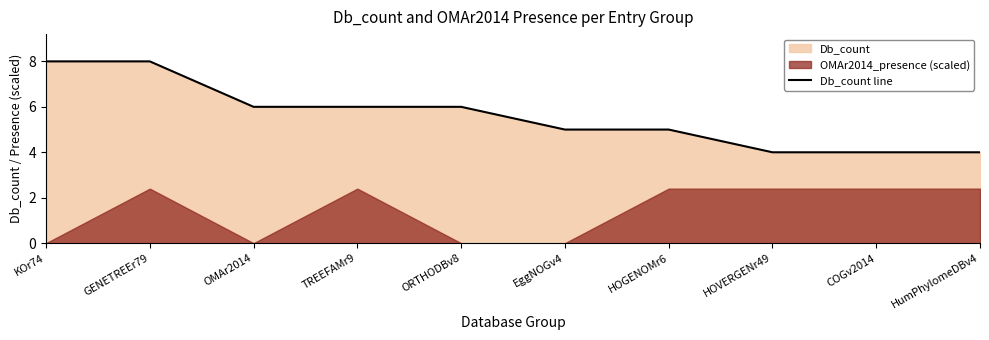

What is the average value?

6